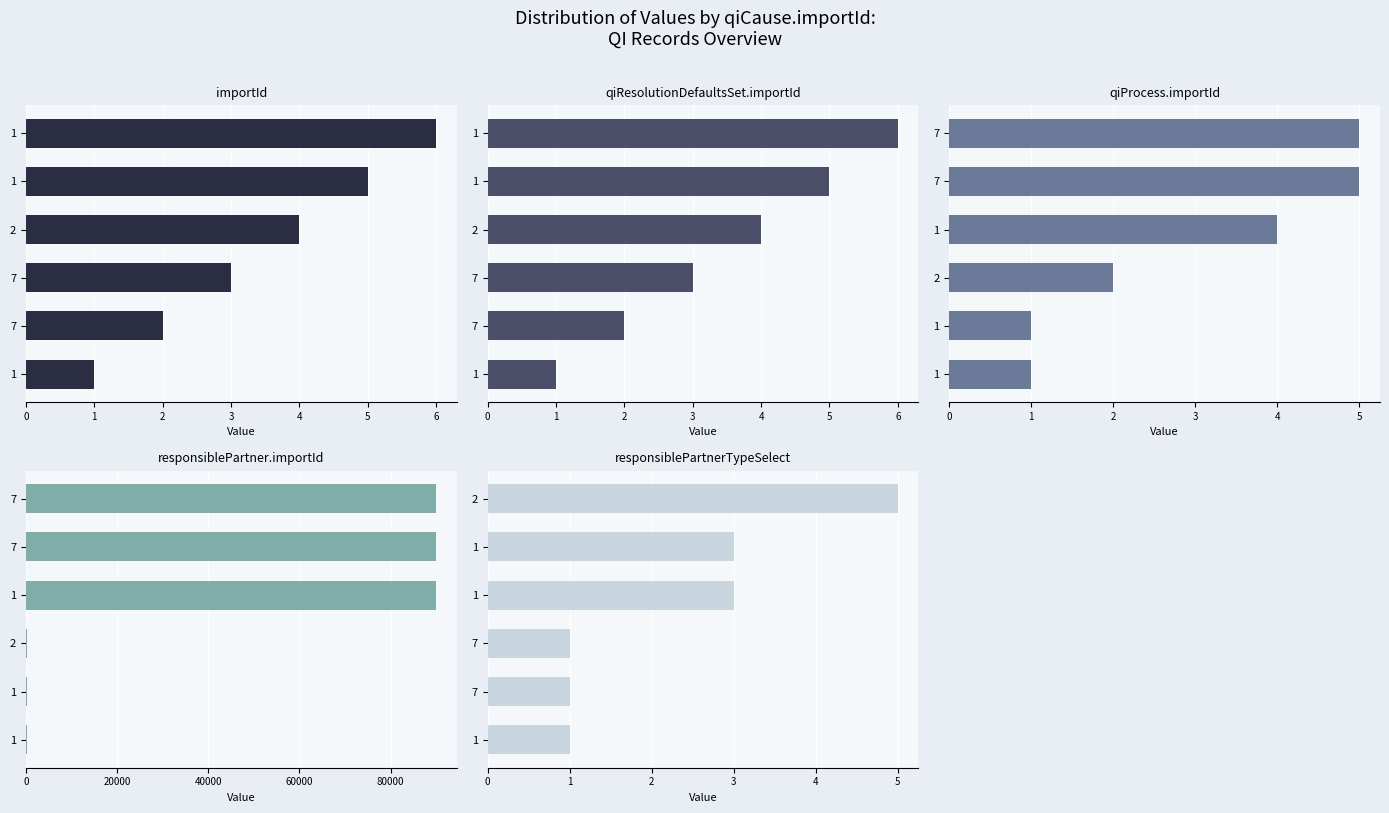

Are the bars horizontal?

Yes